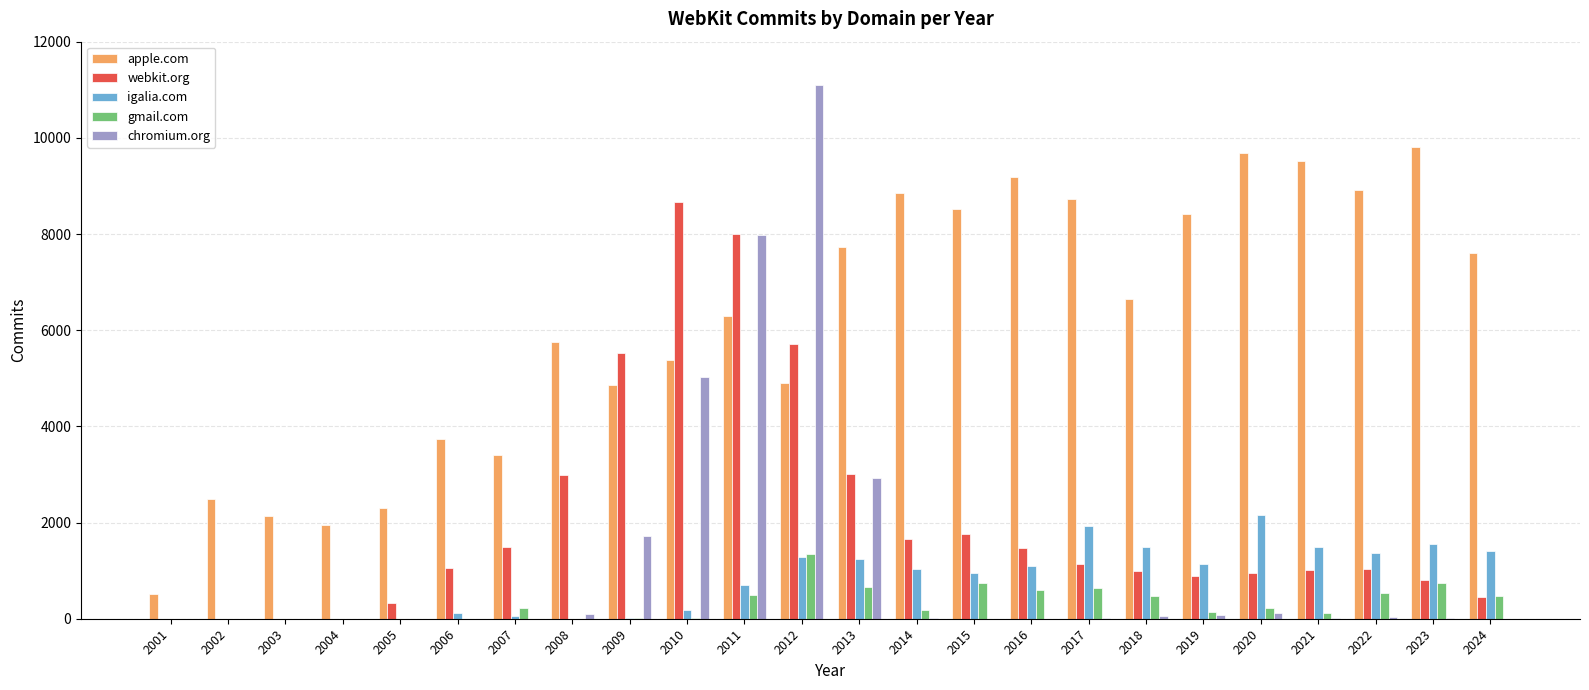

The value of gmail.com at 2011 is 488. True or false?

True